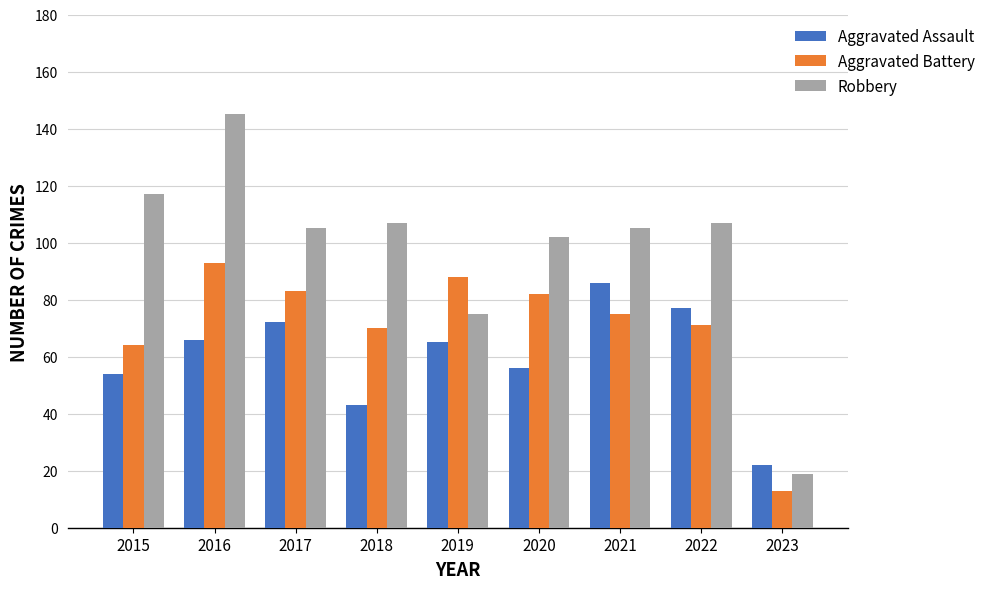

Count the number of data series in this chart.

3